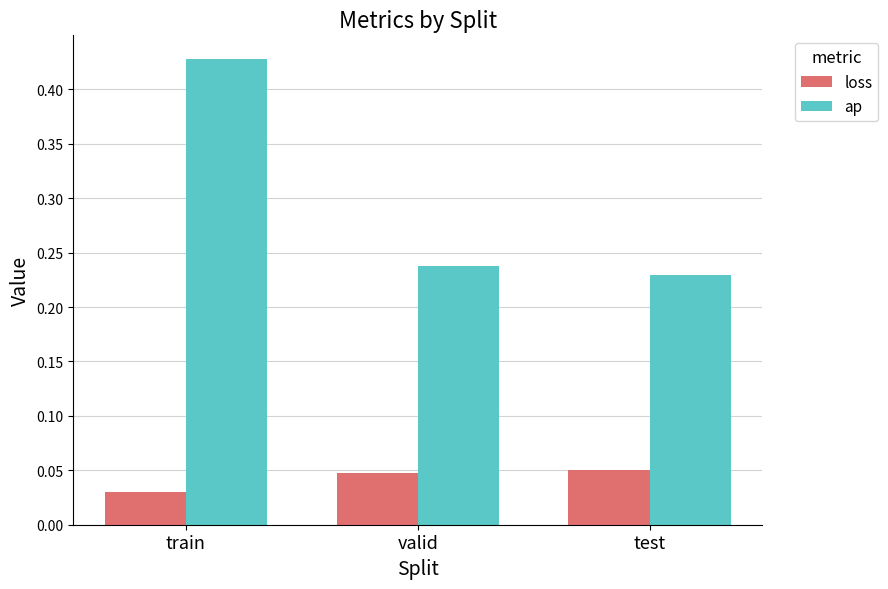

How many bars are there in each group?

2